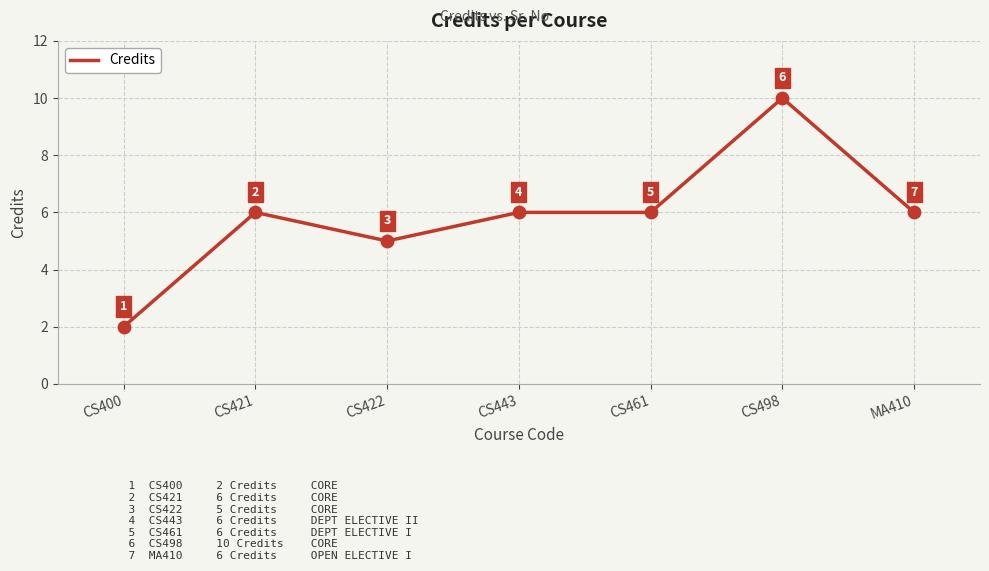

Between CS422 and CS421, which is larger?

CS421